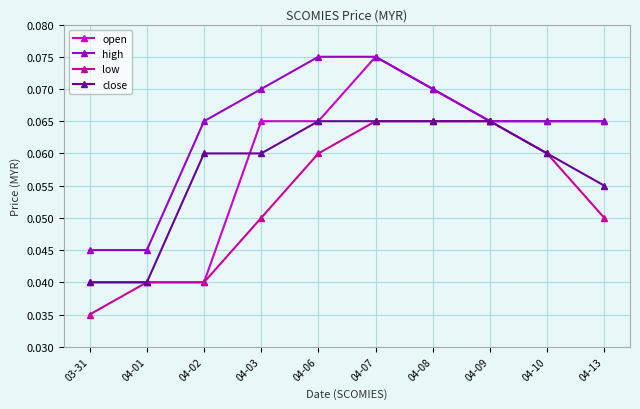

Is it true that low equals 0.0 at 04-07?

False